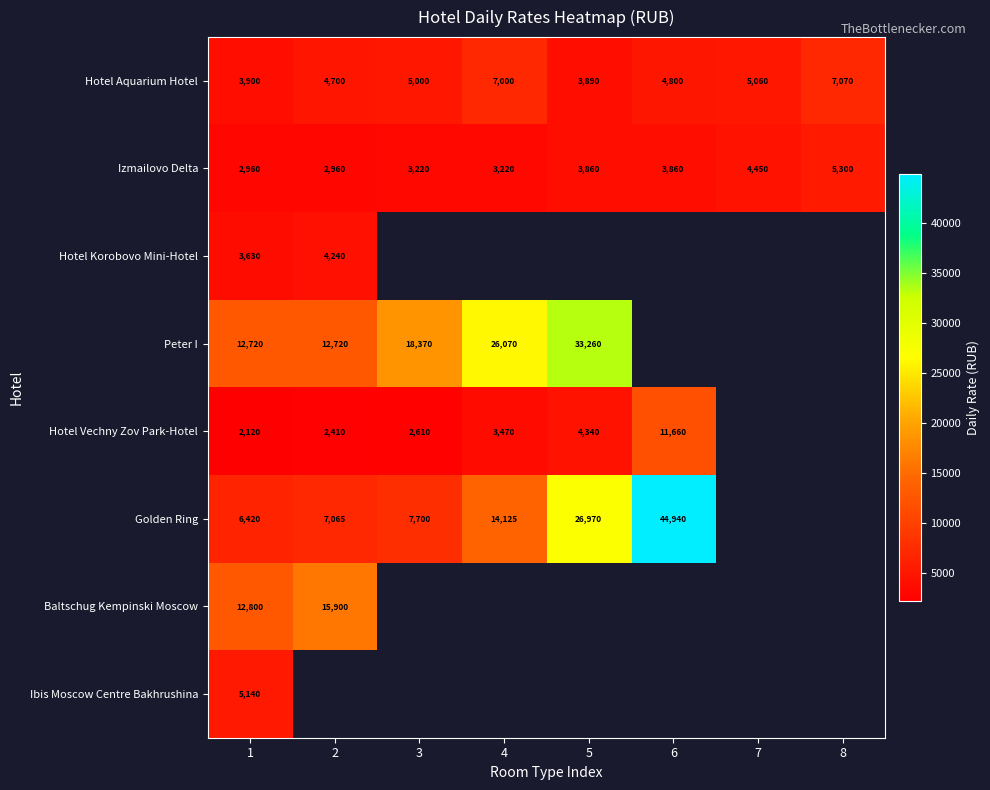

What is the lowest value of the Hotel Aquarium Hotel series?

3890